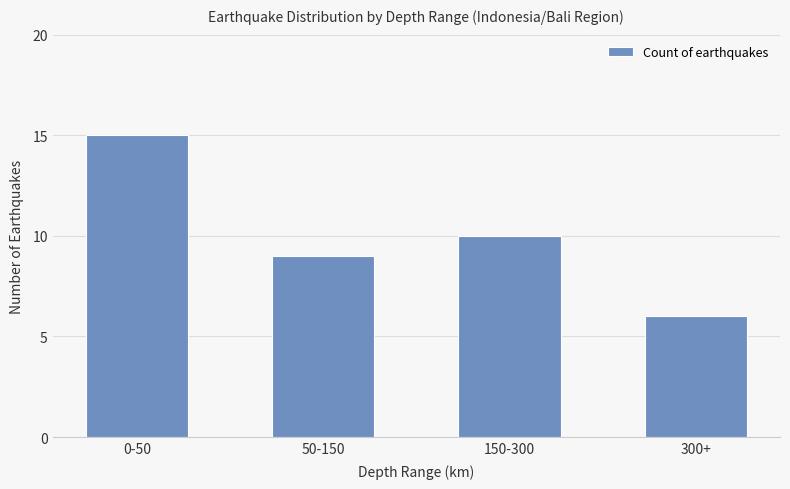

True or false: the data shows 23 at 0-50.

False